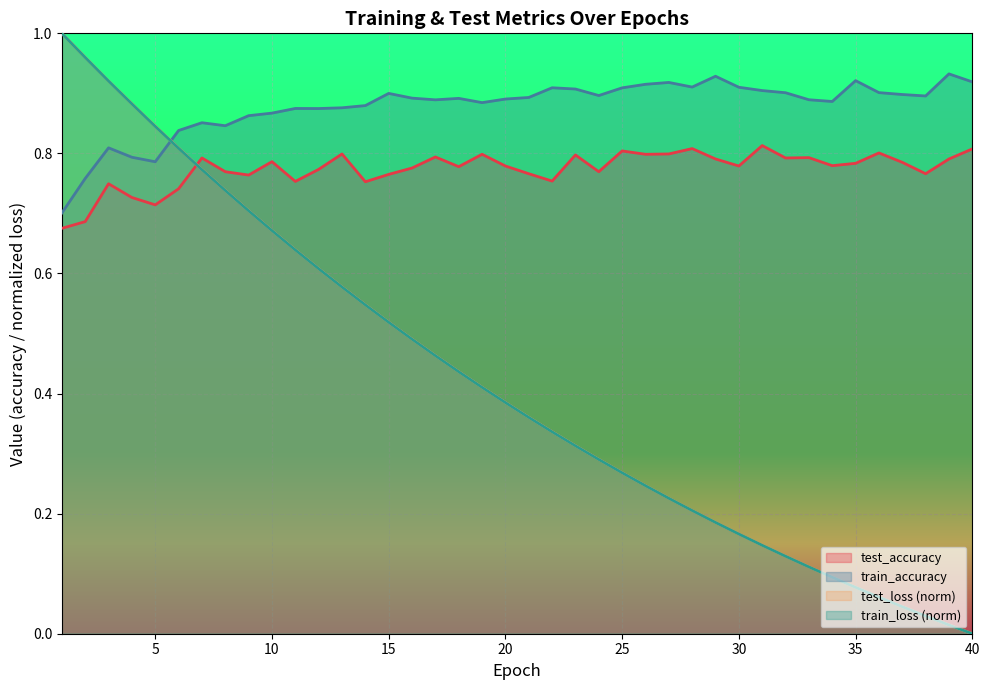

Which series ends up on top after the final intersection of test_accuracy and test_loss?

test_accuracy